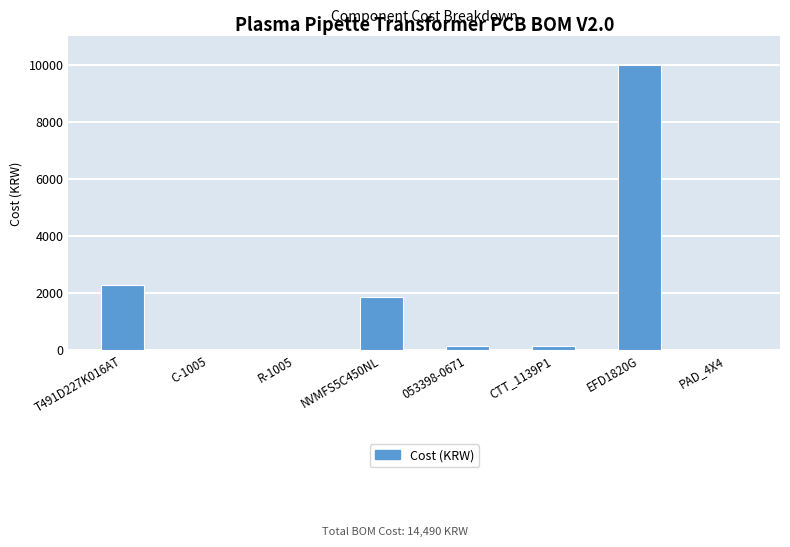

What is the sum of all values?

14490